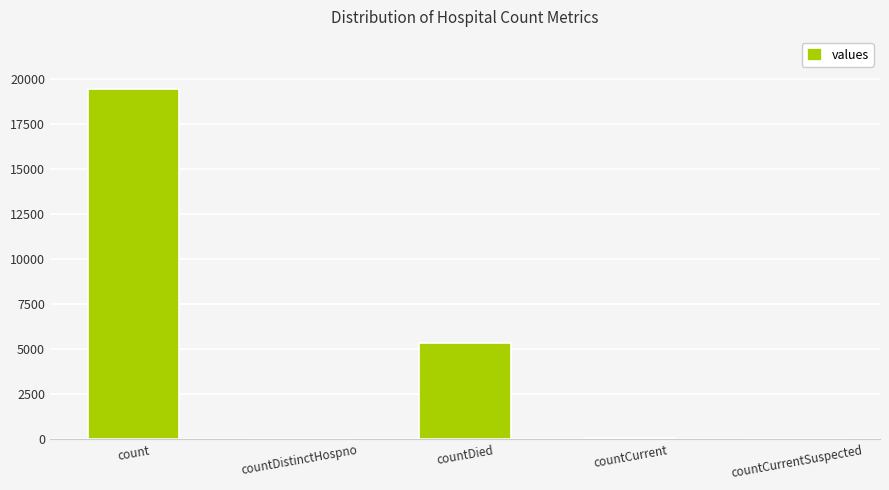

The chart shows a value of 0 at countCurrentSuspected. True or false?

True